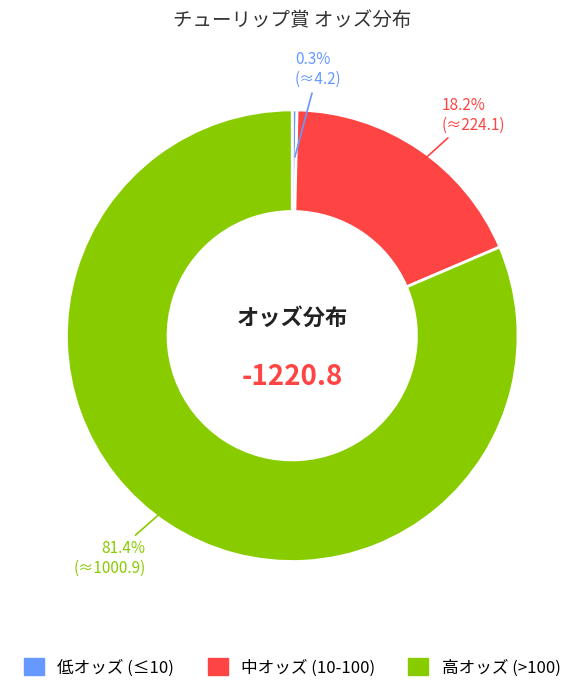

Is there a majority slice in this chart?

Yes